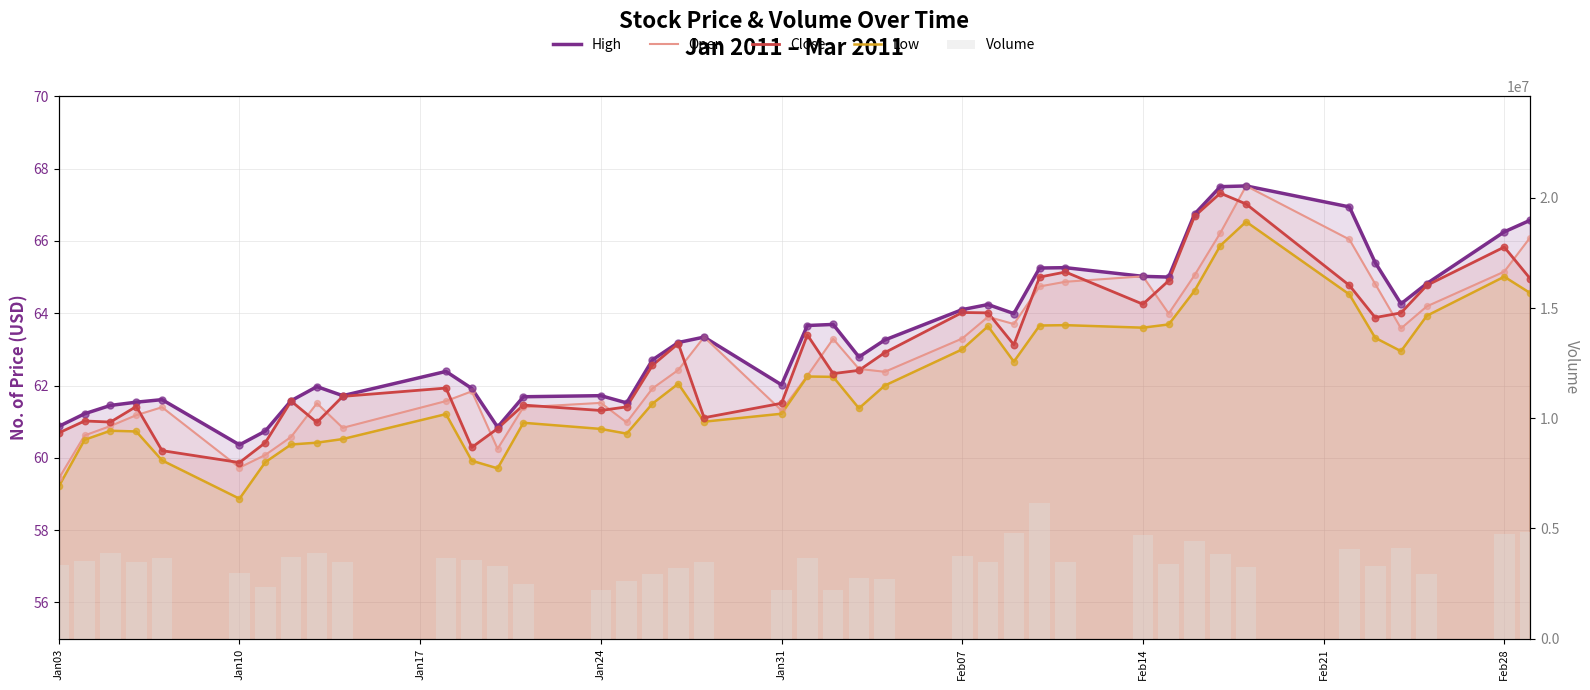

Which series has the largest Y range (max minus min)?

Volume